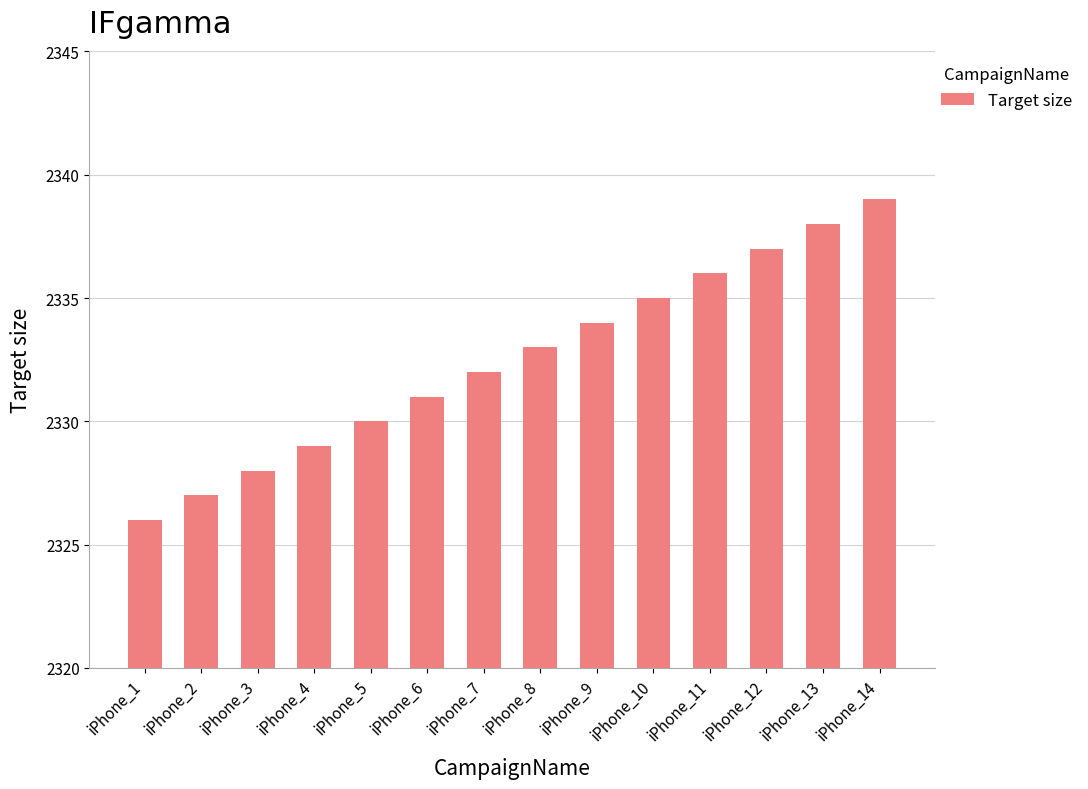

Is it true that the value at iPhone_14 is 2339?

True